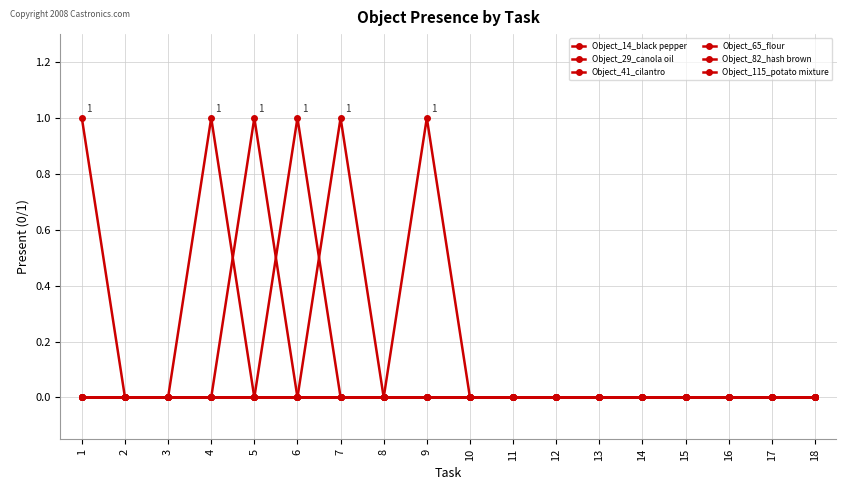

Is this an area chart (filled region under the line)?

No